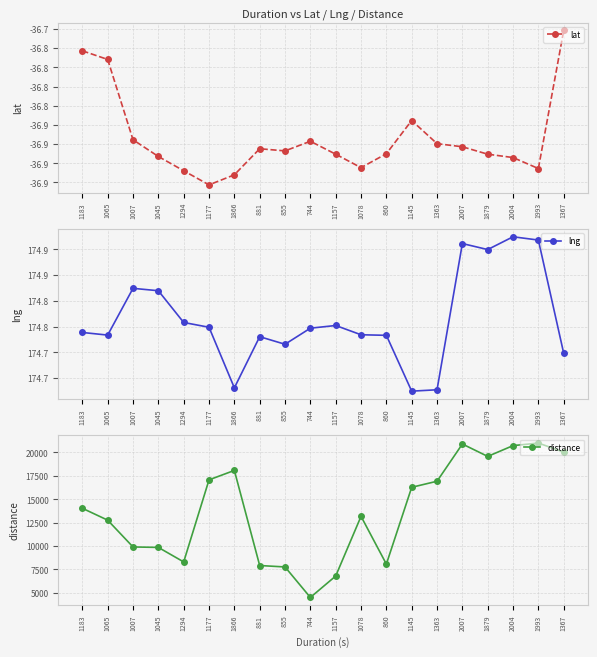

Is the value of lat at 1177 greater than the value of lng at 1866?

No